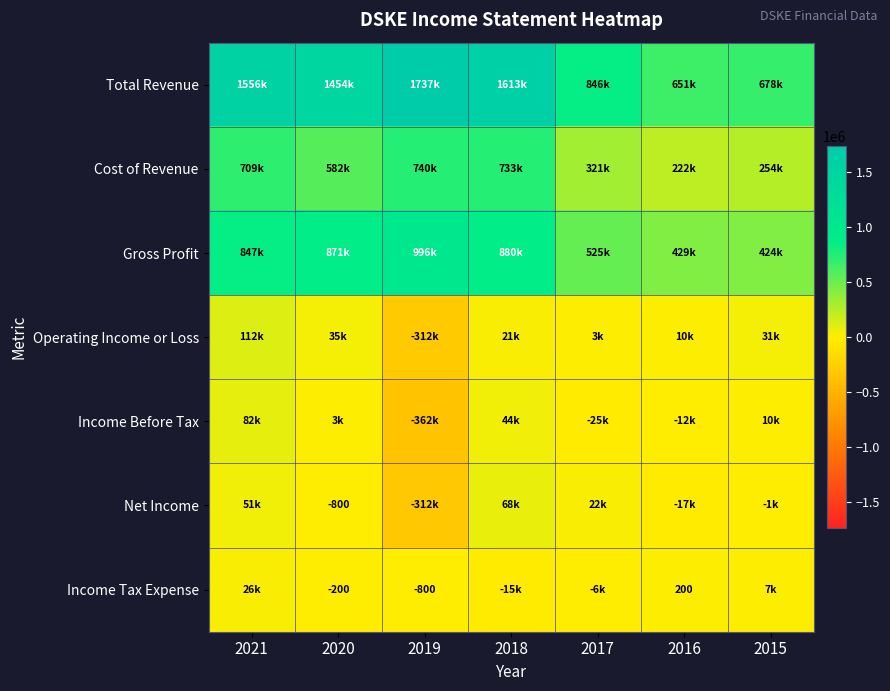

The Net Income series shows -800 at 2020. True or false?

True